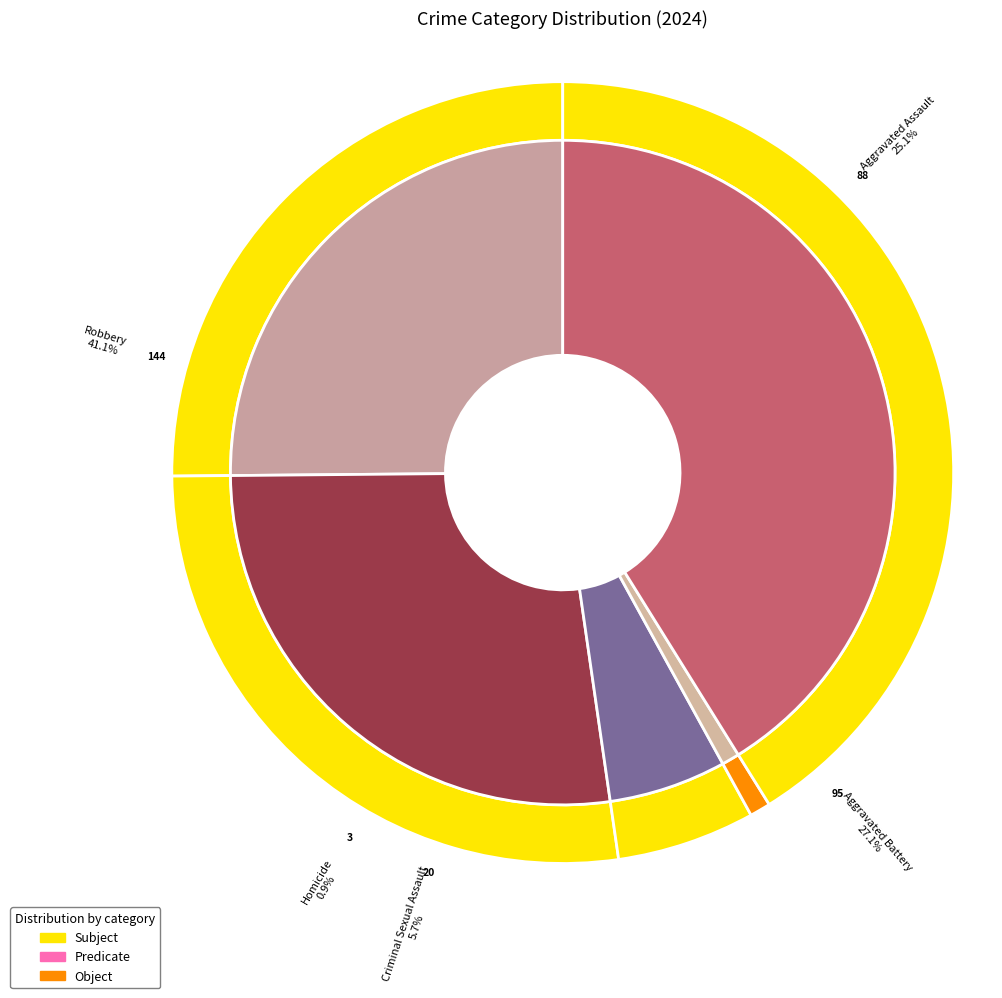

To the nearest percent, what portion does Homicide represent?

1%